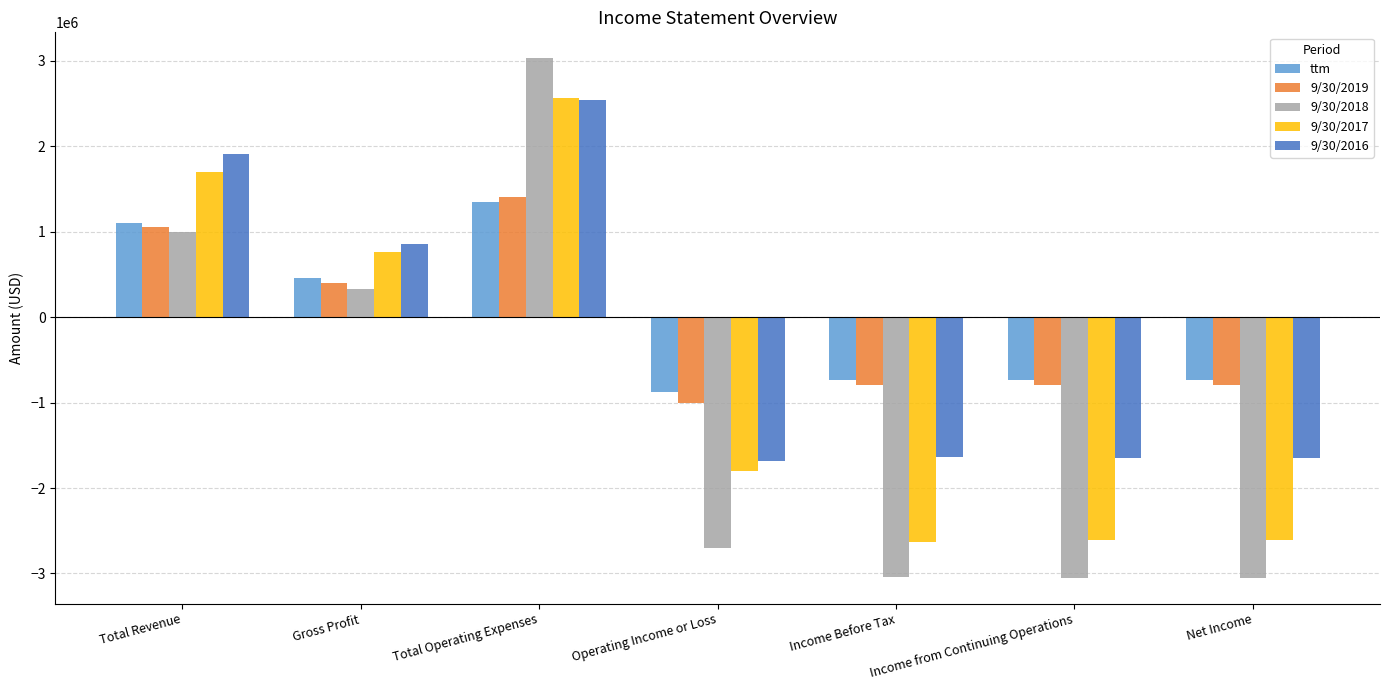

What is the value of the 9/30/2018 bar at the 1st from the left?

998278